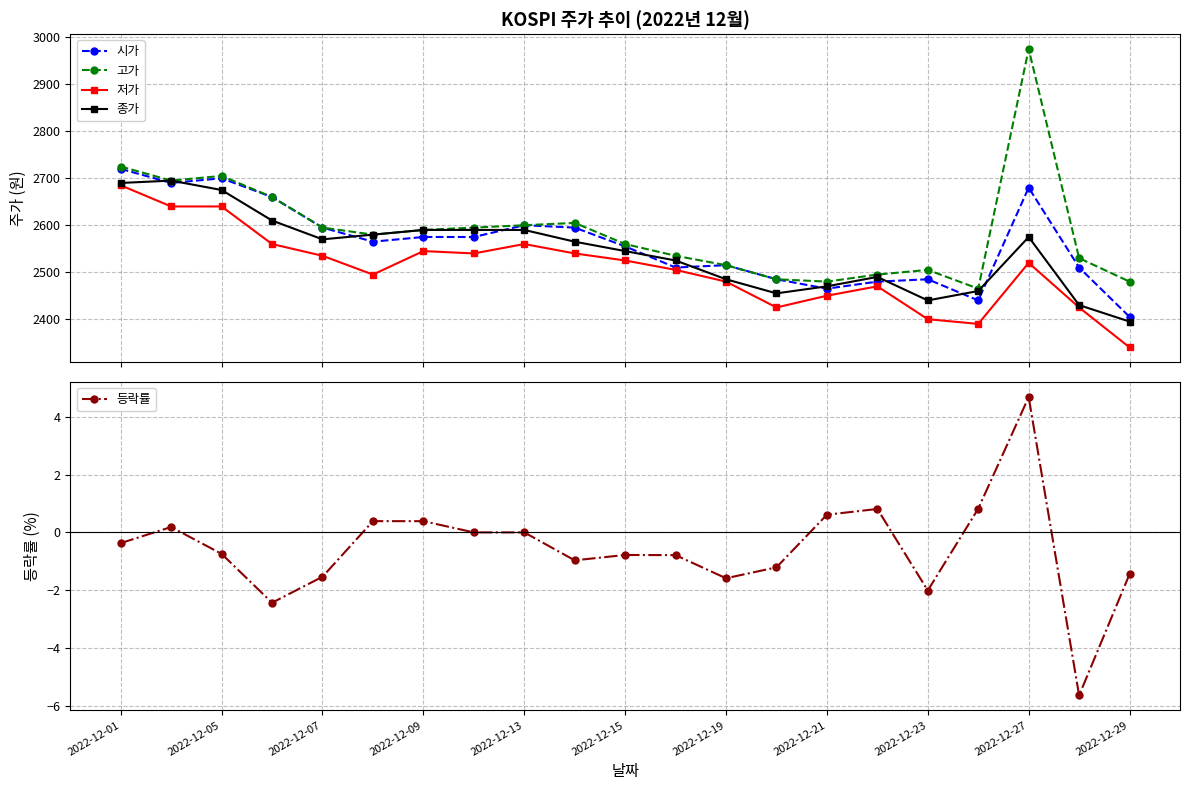

How many lines are shown in the chart?

5